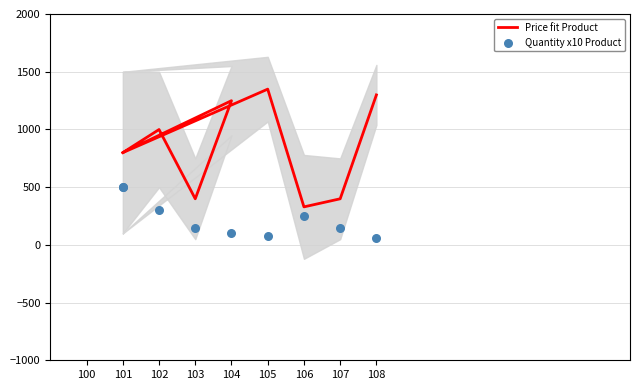

At how many categories does at least one series exceed 508?

6